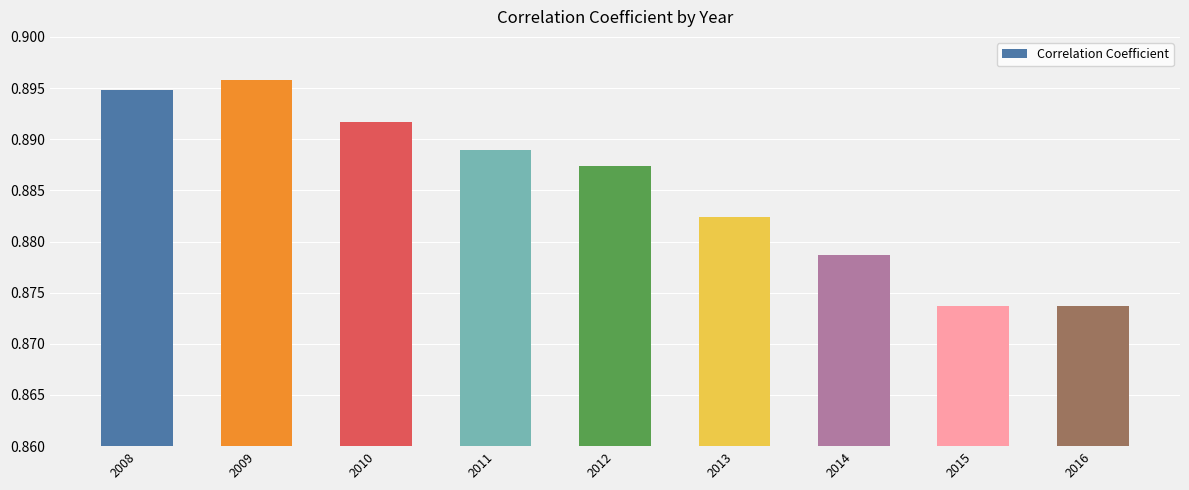

What is the sum of all values?

8.0